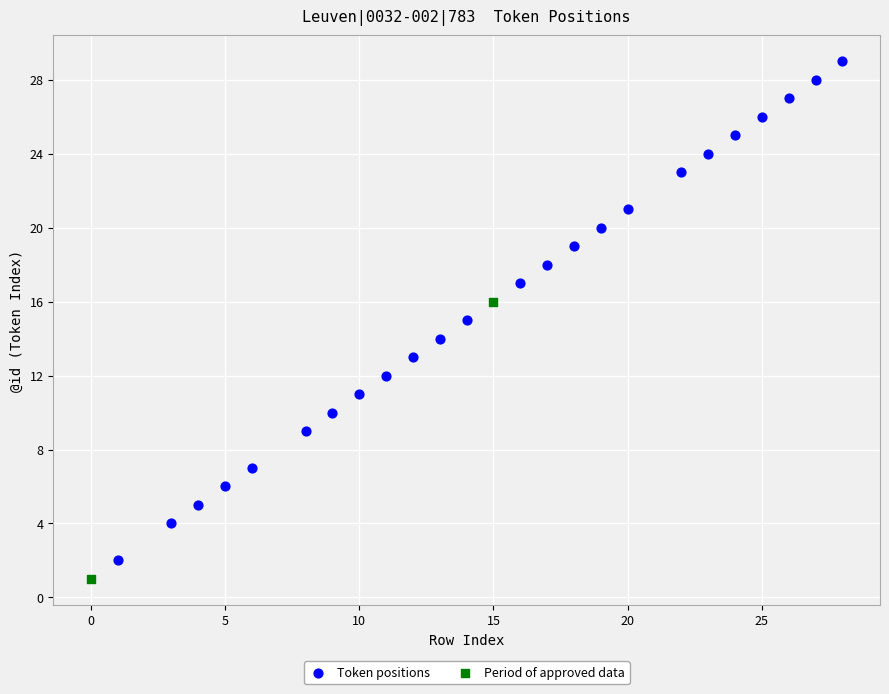

What are all the series names shown in the legend?

Token positions, Period of approved data